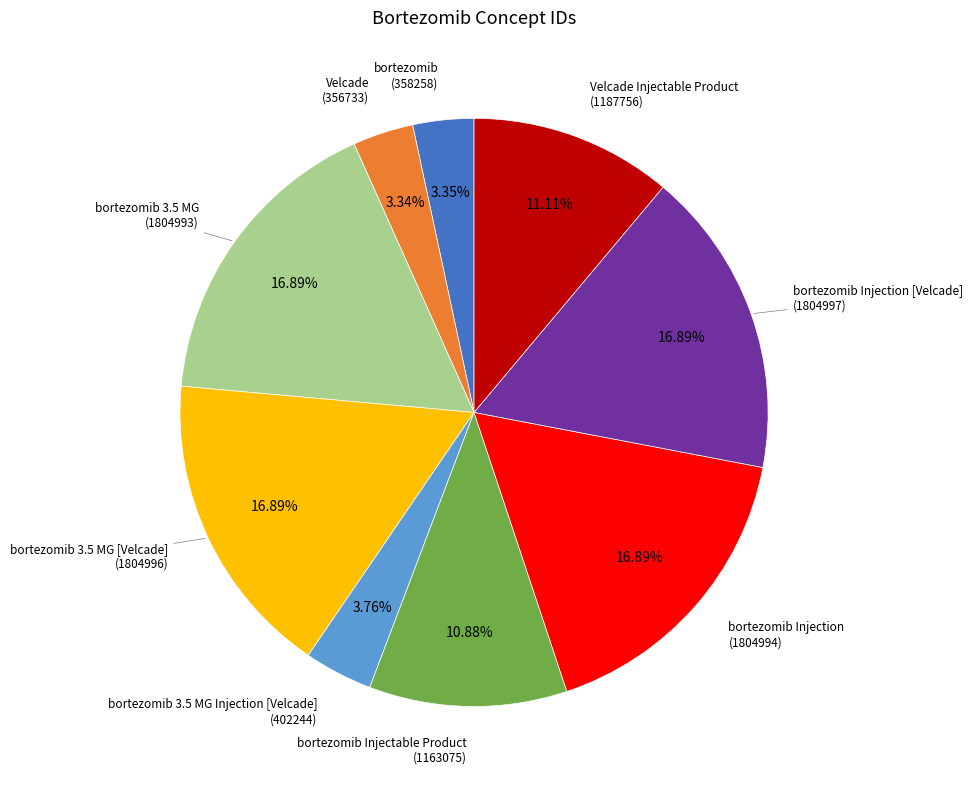

To the nearest percent, what is the difference between the bortezomib Injectable Product and bortezomib 3.5 MG slice percentages?

6%